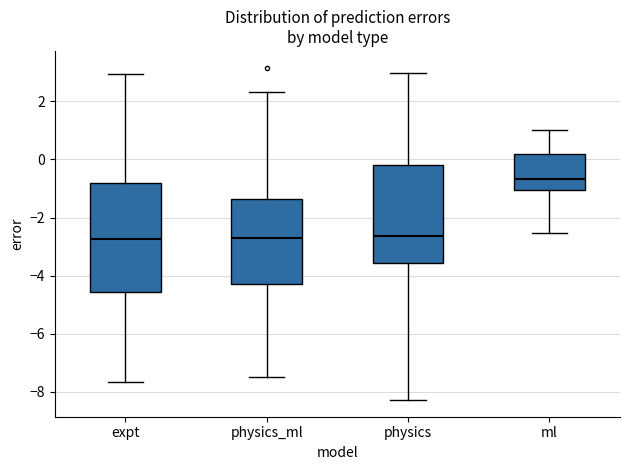

Which box is the tallest, from its lower edge to its upper edge?

expt